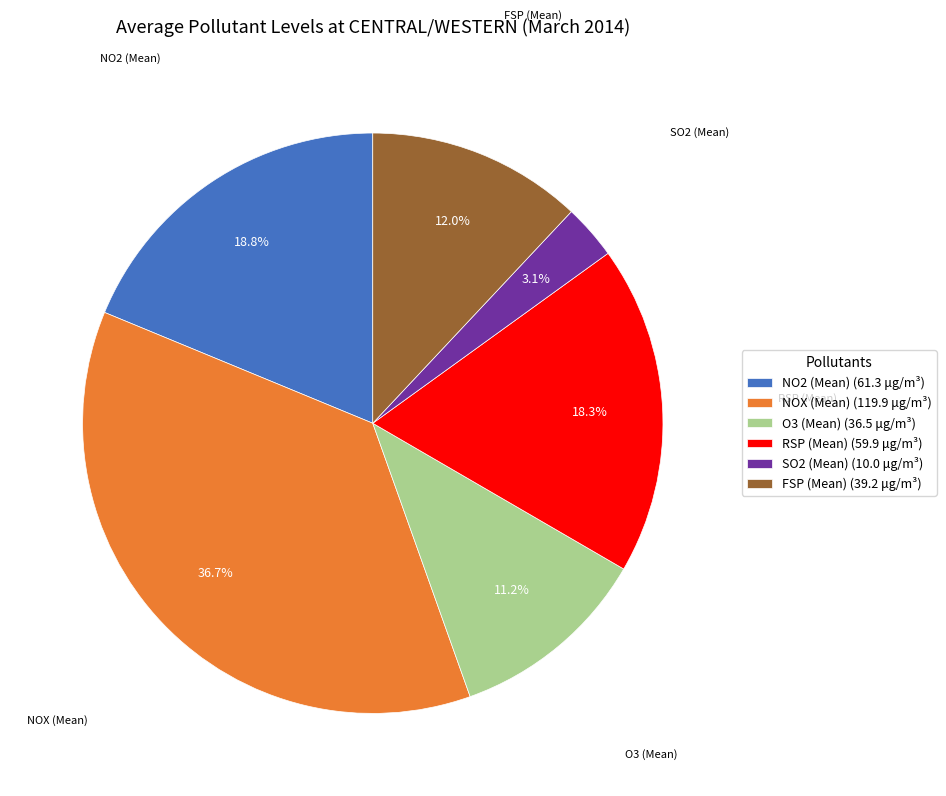

How many slices are in this pie chart?

6